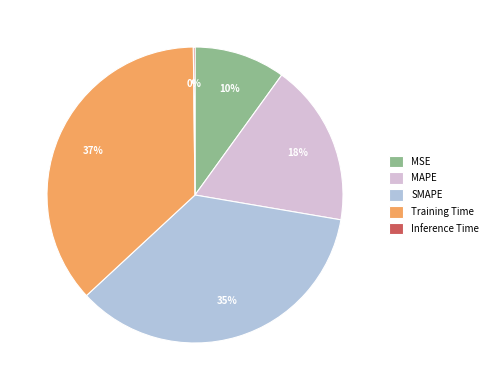

True or false: MAPE accounts for 18% of the total.

True